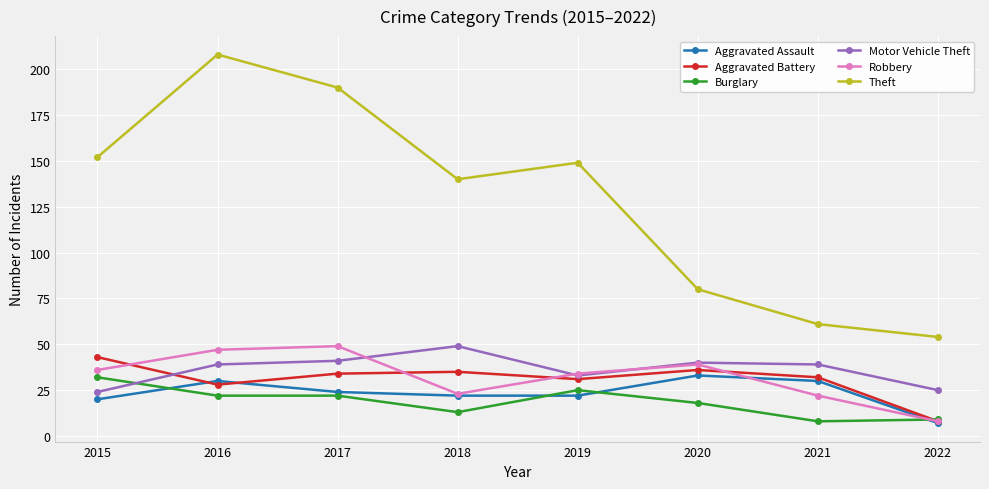

How many lines are shown in the chart?

6